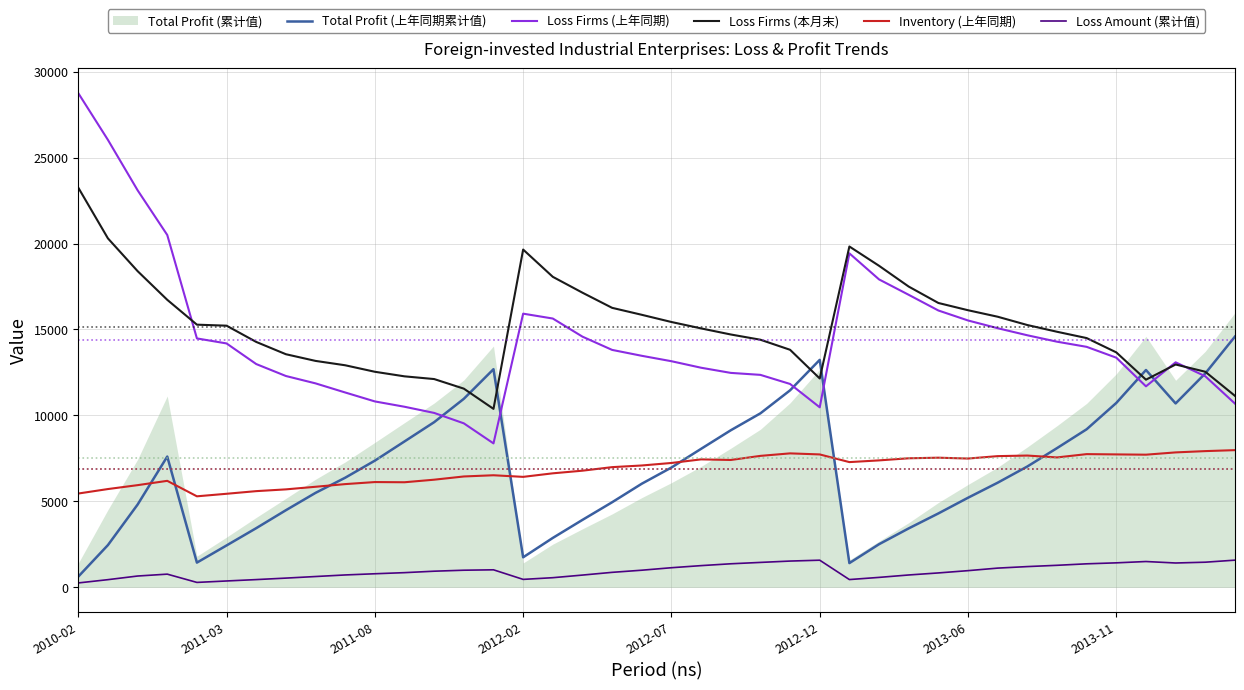

What is the difference between the second highest and second lowest values in the Loss Amount (累计值) series?

1292.2